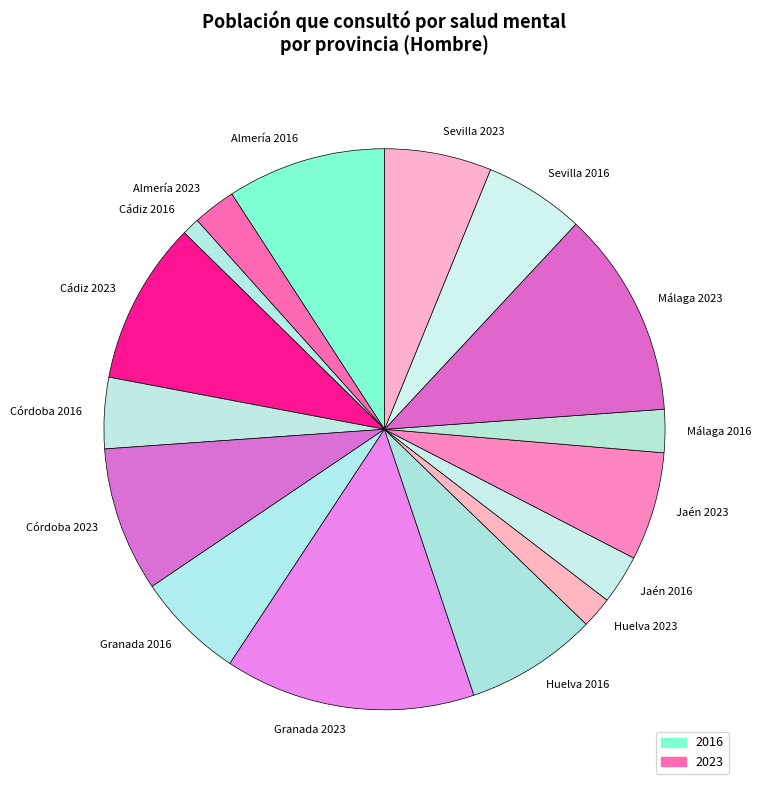

What is the largest slice in the pie chart?

Granada 2023